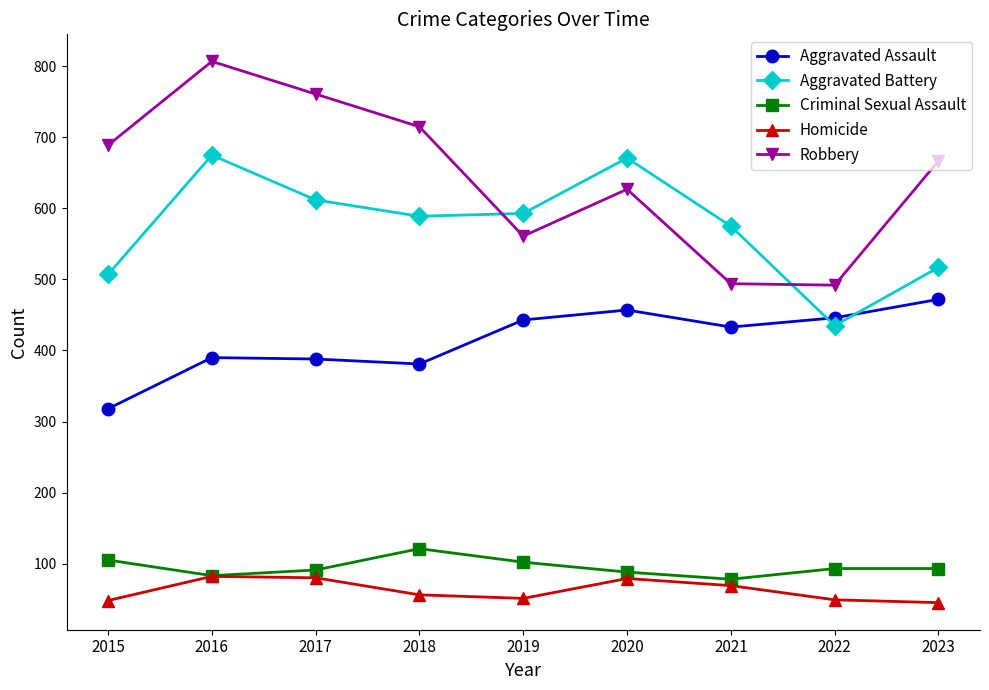

At which category is the sum across all series the highest?

2016